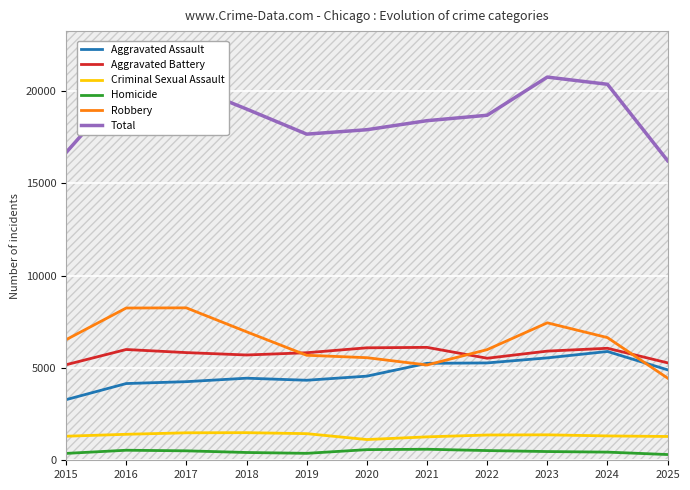

True or false: Aggravated Battery and Homicide intersect in this chart.

False